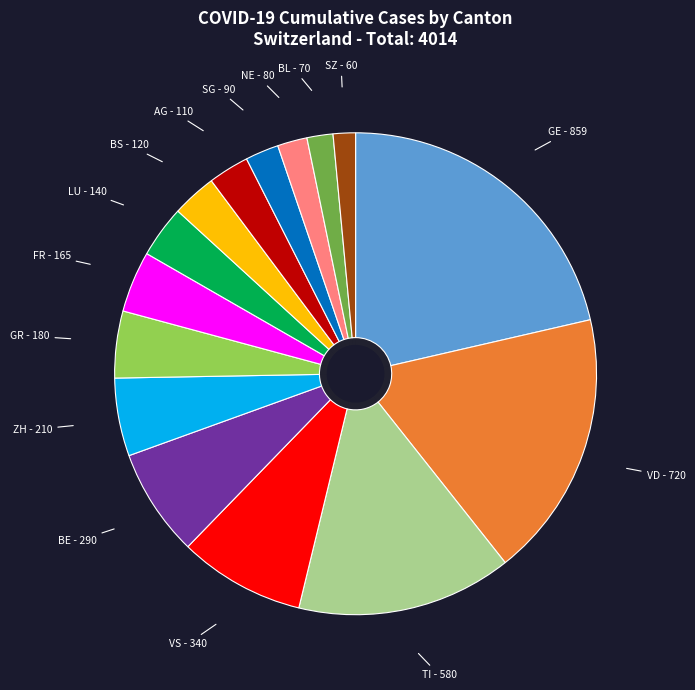

True or false: VD accounts for 18% of the total.

True